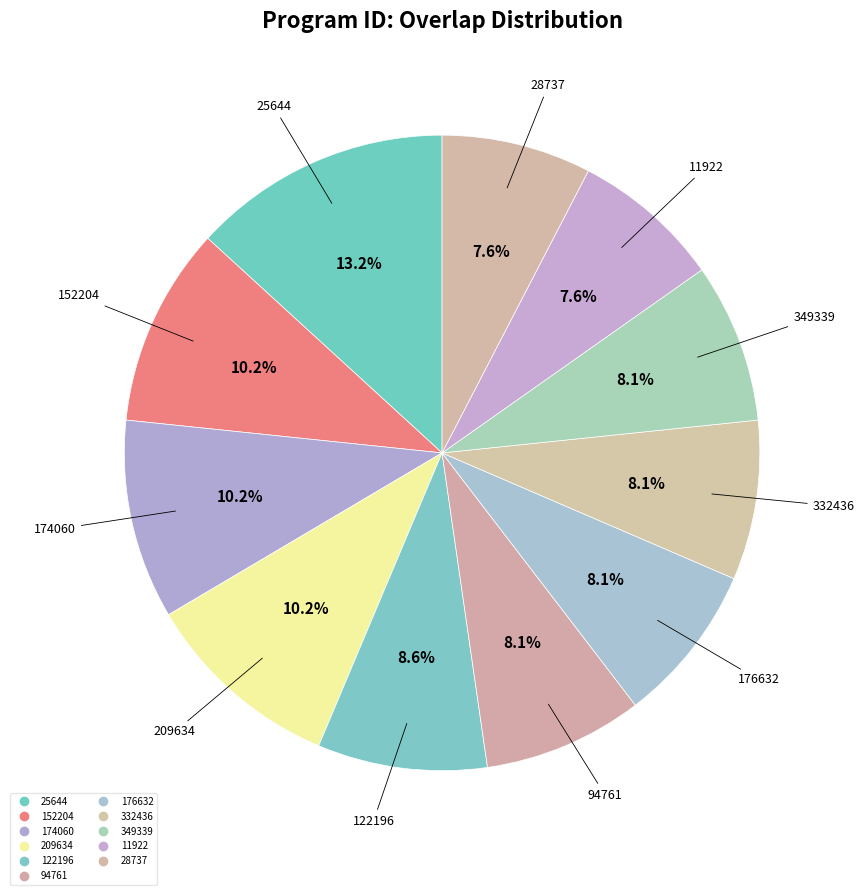

What portion of the pie excludes 28737?

92.4%